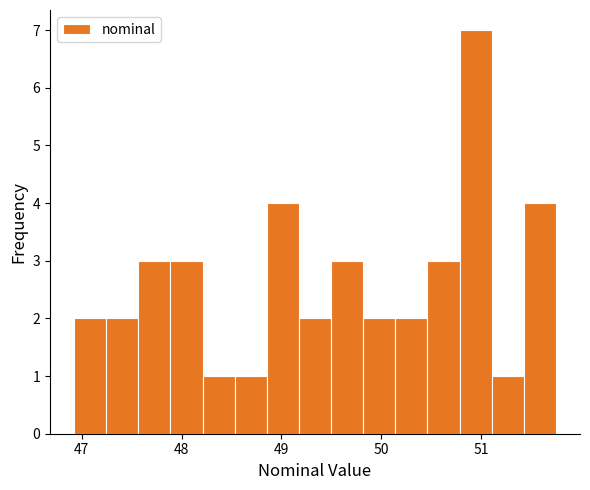

Around what value on the x-axis is the tallest bar? Give the approximate position of its centre, as read against the axis.

50.9